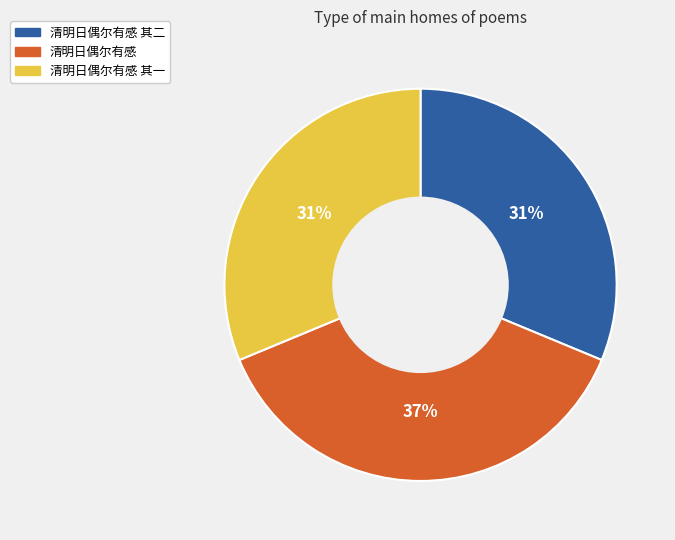

Which category has the biggest portion of the pie?

清明日偶尔有感